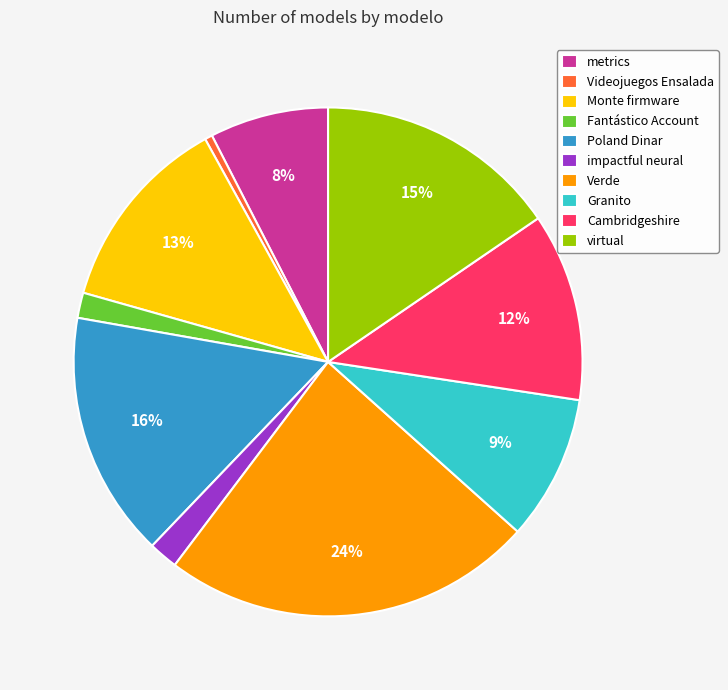

Does any single category account for the majority?

No